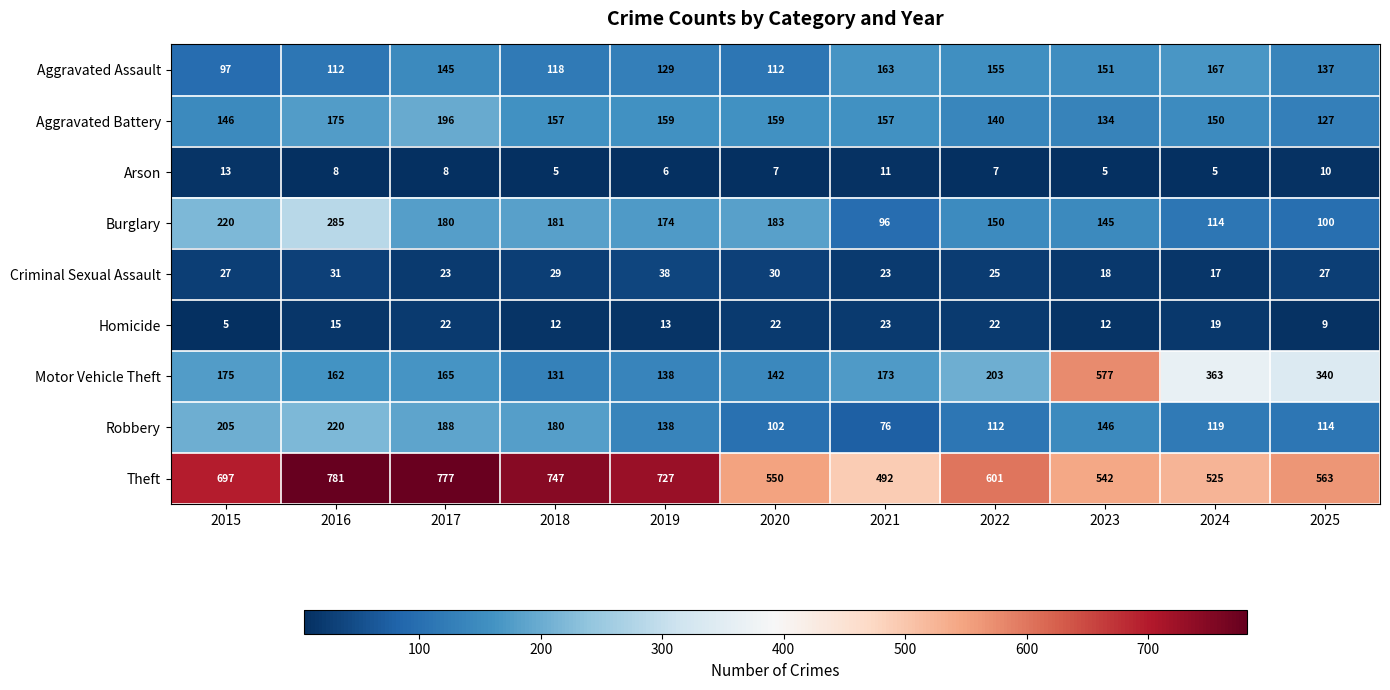

What is the minimum value for Criminal Sexual Assault?

17